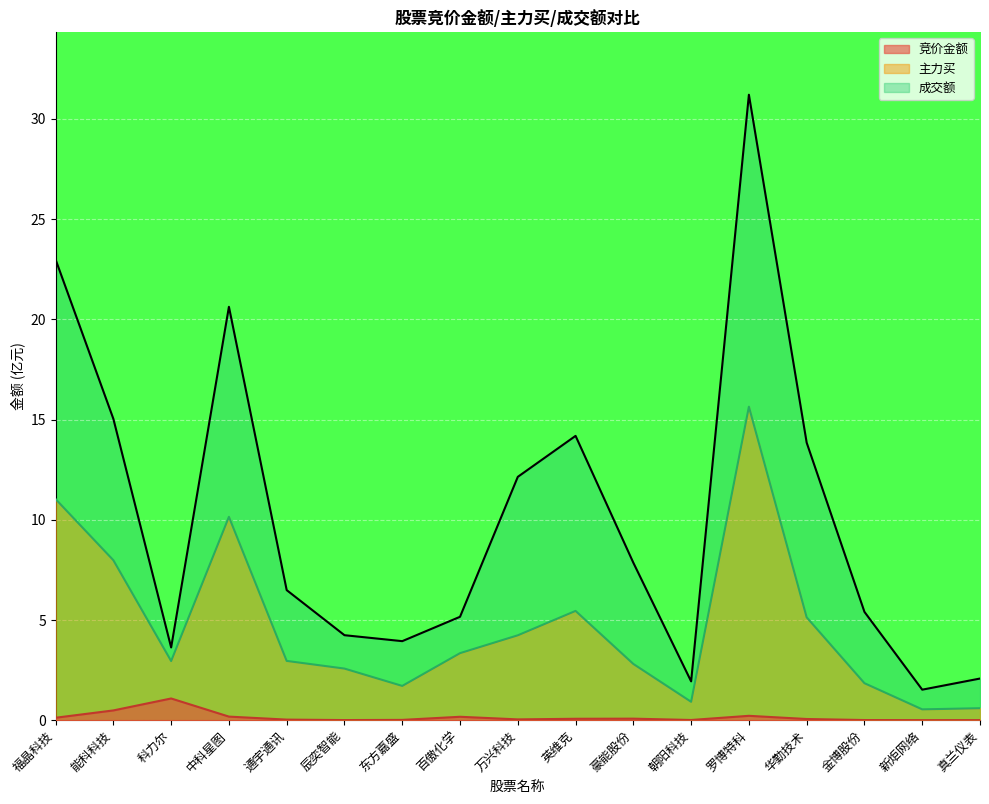

True or false: 竞价金额 and 主力买 cross at least once.

False